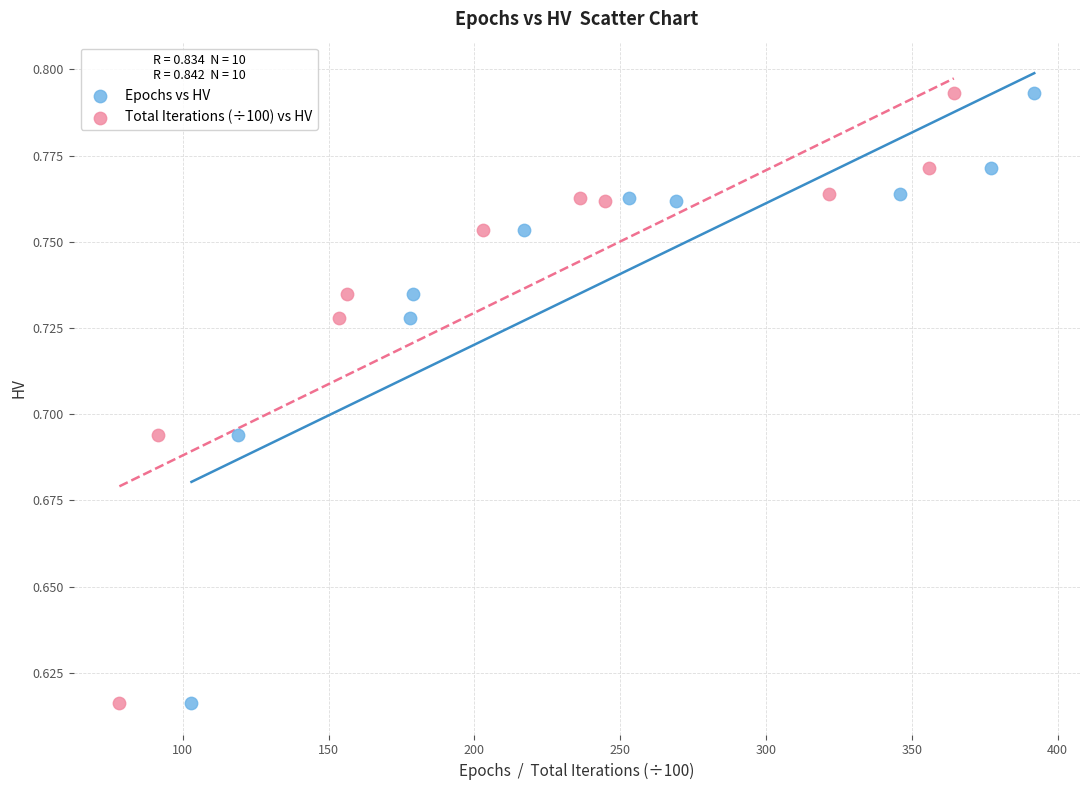

What are all the series names shown in the legend?

Epochs vs HV, Total Iterations (÷100) vs HV